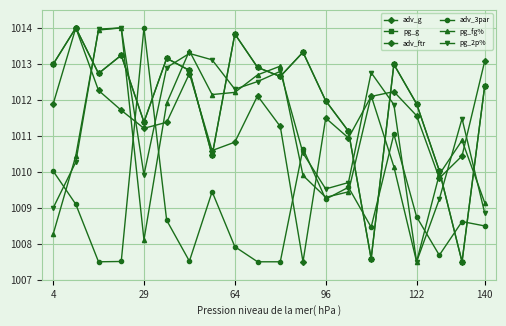

What are all the series names shown in the legend?

adv_g, pg_g, adv_ftr, adv_3par, pg_fg%, pg_2p%